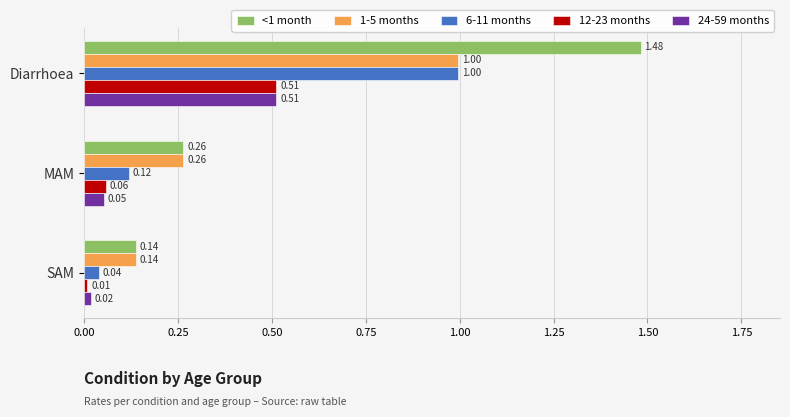

Which category has the lowest value in the 6-11 months series?

SAM